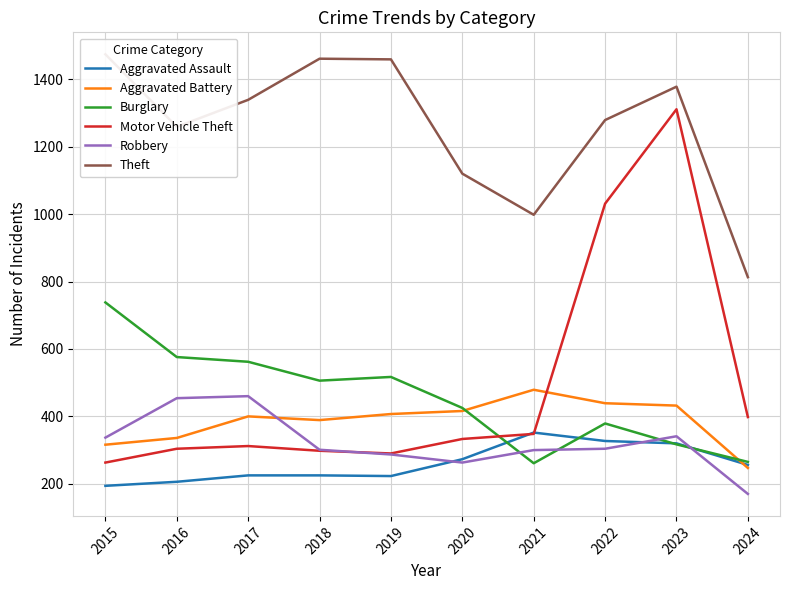

Between which two adjacent categories do Robbery and Aggravated Battery first intersect?

2017 and 2018